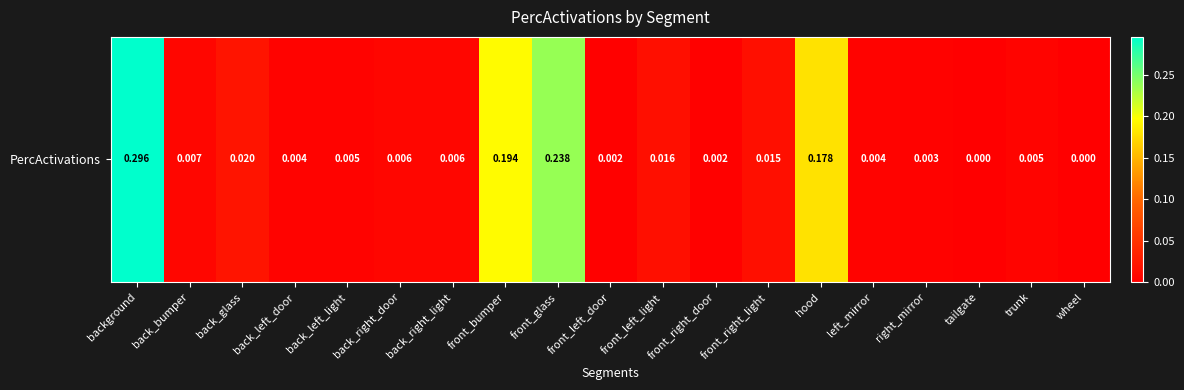

Reading left to right, extract all data points from this chart.

0.3	0.0	0.0	0.0	0.0	0.0	0.0	0.2	0.2	0.0	0.0	0.0	0.0	0.2	0.0	0.0	0.0	0.0	0.0